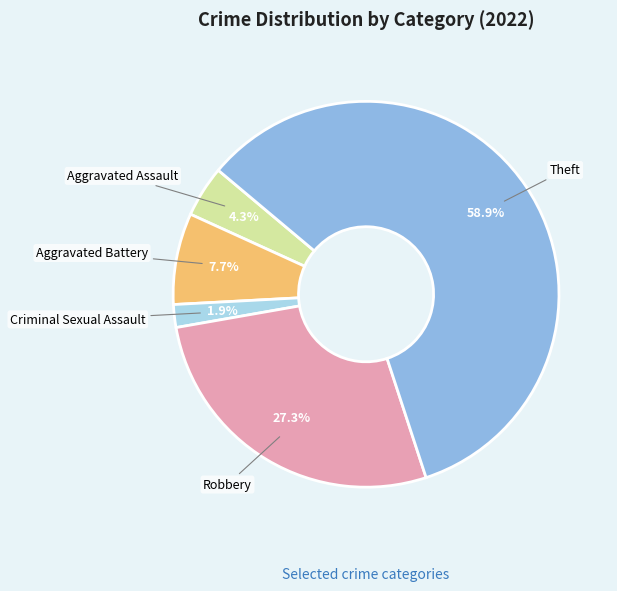

To the nearest percent, what is the average slice percentage?

20%